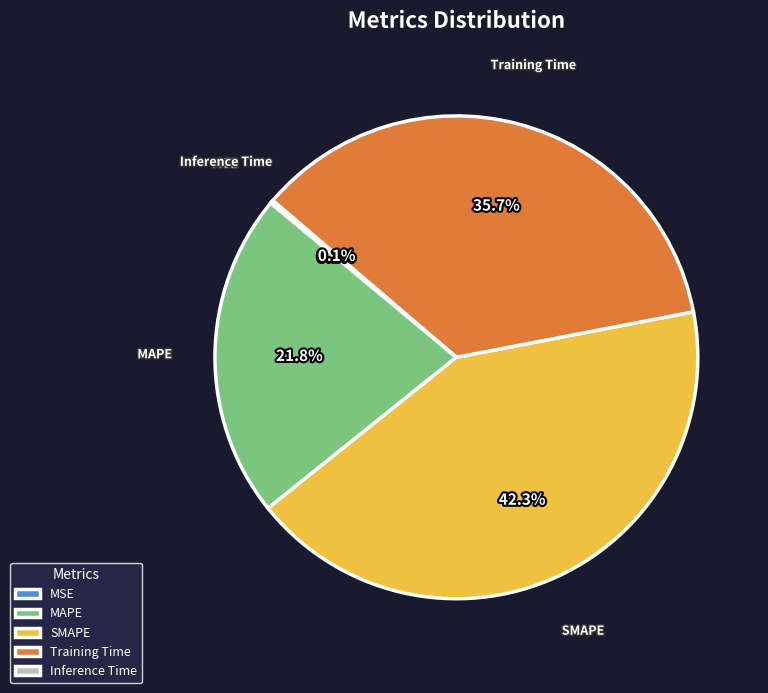

Do MAPE and Training Time together represent more than half of the pie?

Yes